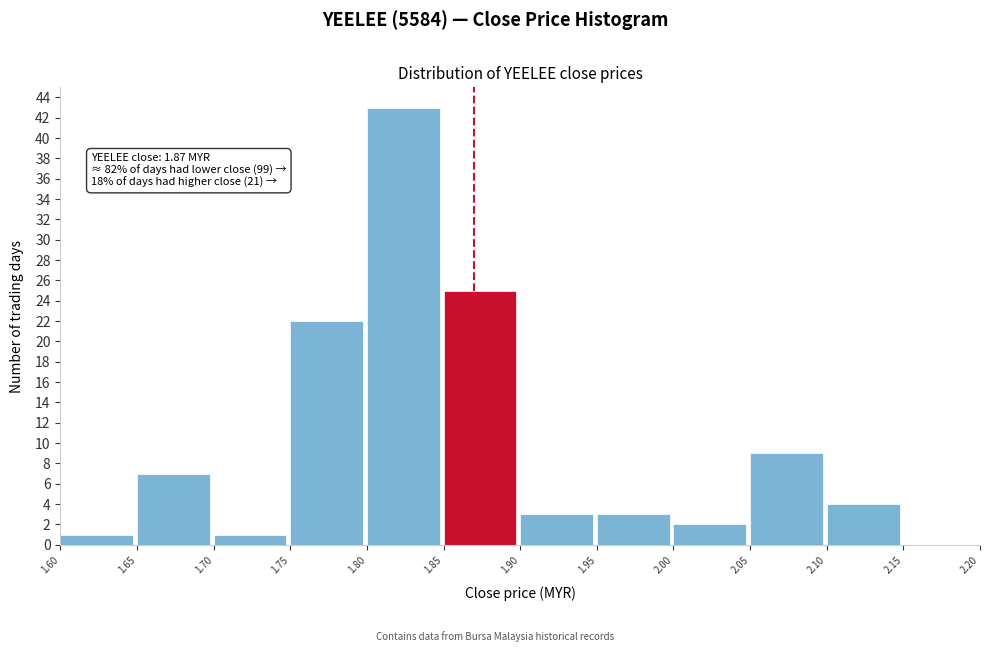

Over which range of the x-axis is the bar tallest?

1.80 to 1.85